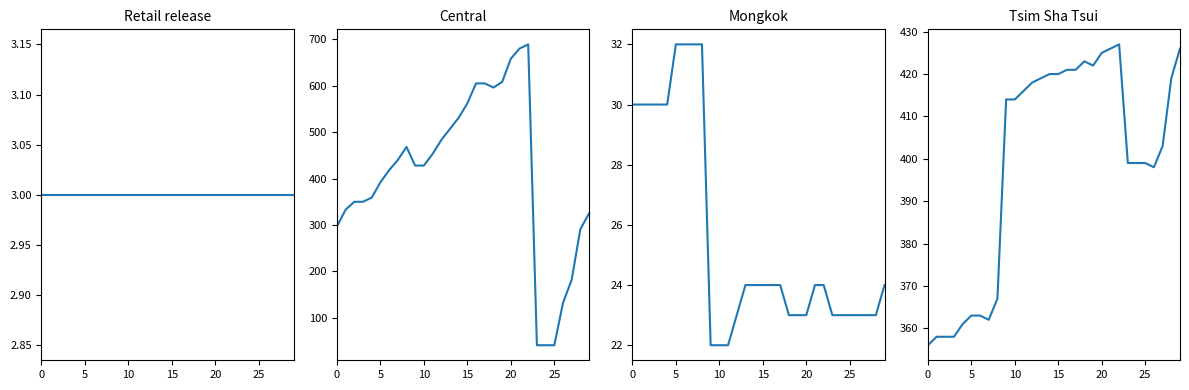

The value of Mongkok at 20 is 54. True or false?

False